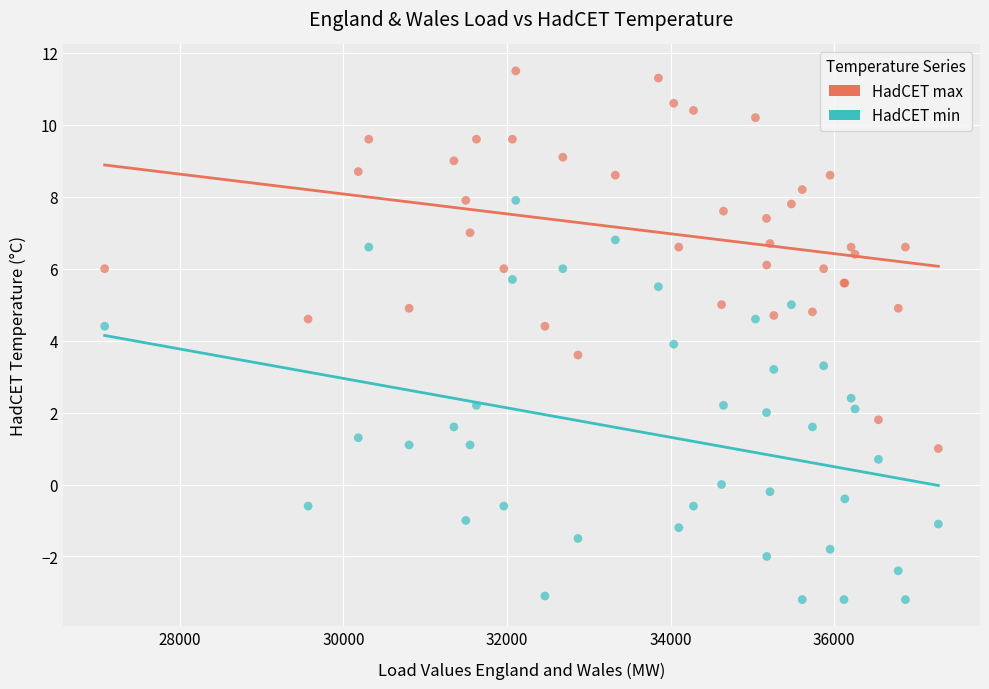

Which series reaches the maximum Y coordinate?

HadCET max